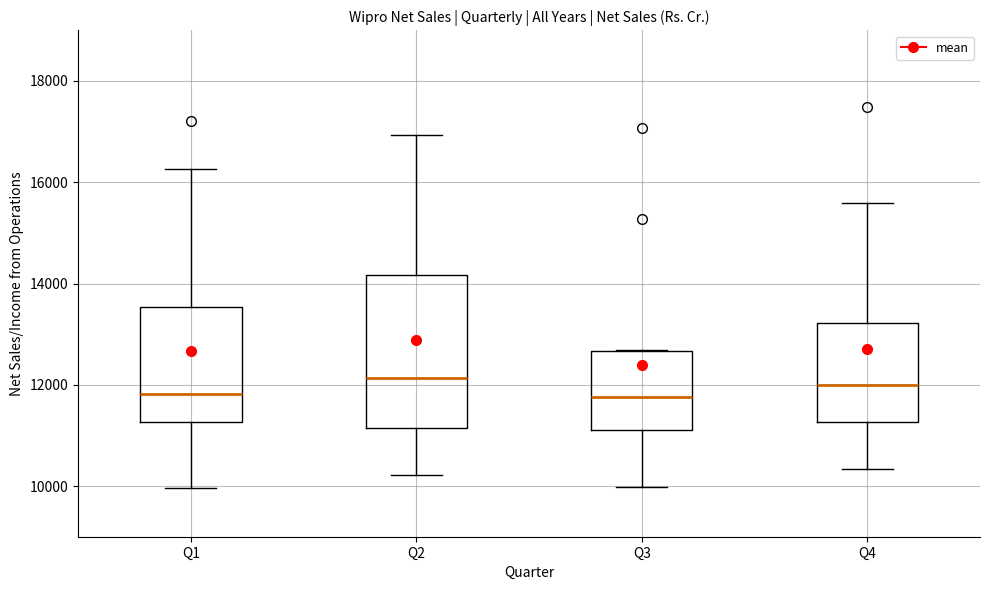

Where is the upper edge of the box for Q1 on the y-axis? The values are not printed on the chart, so give them approximately, as read against the axis.

13600